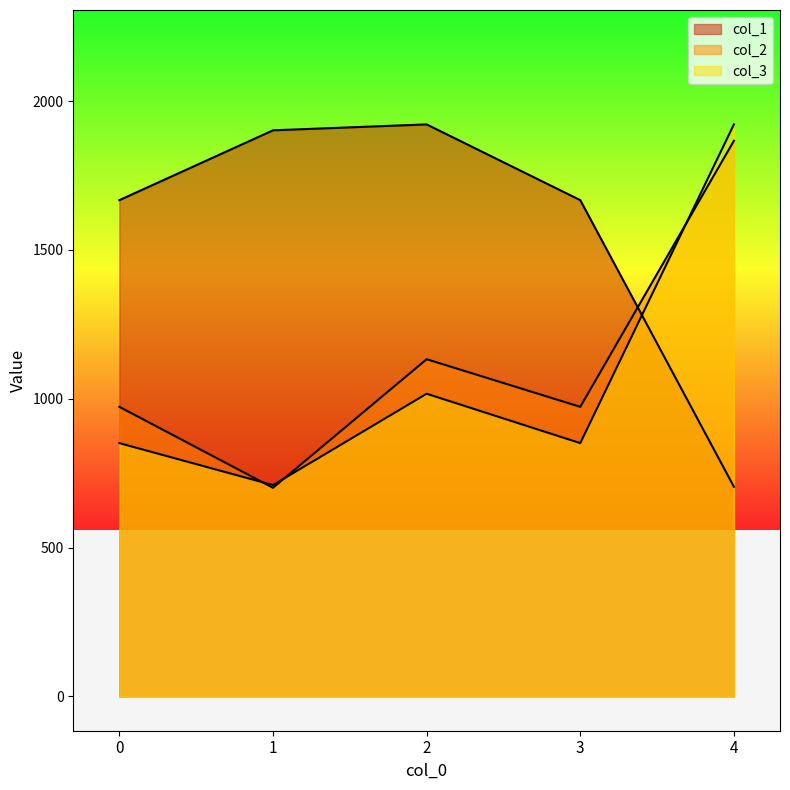

What is the value of the col_2 point at the 2nd from the left?

701.0